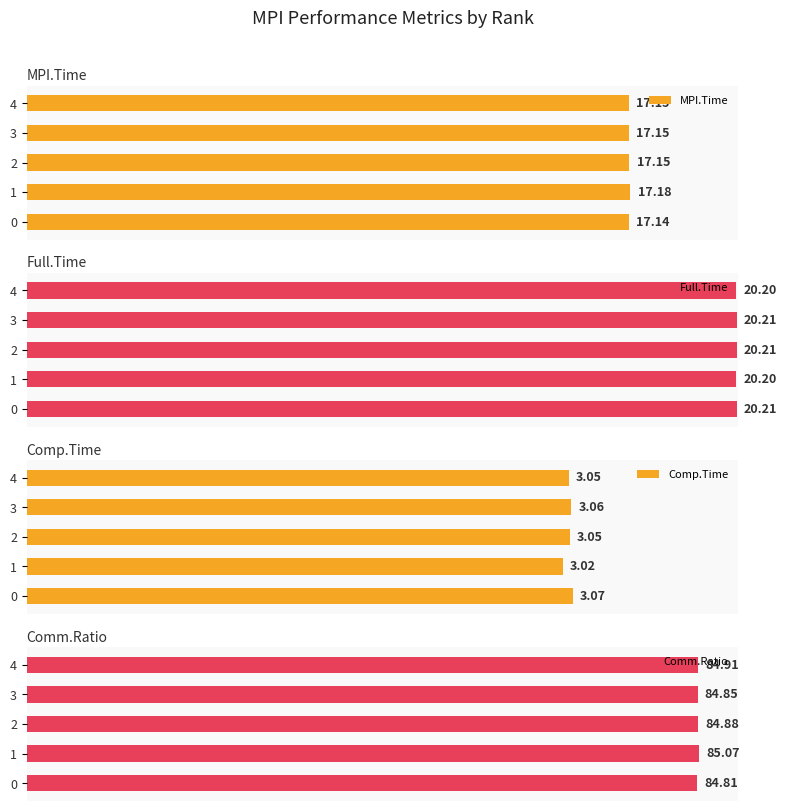

The Comm.Ratio series shows 84.9 at 4. True or false?

True